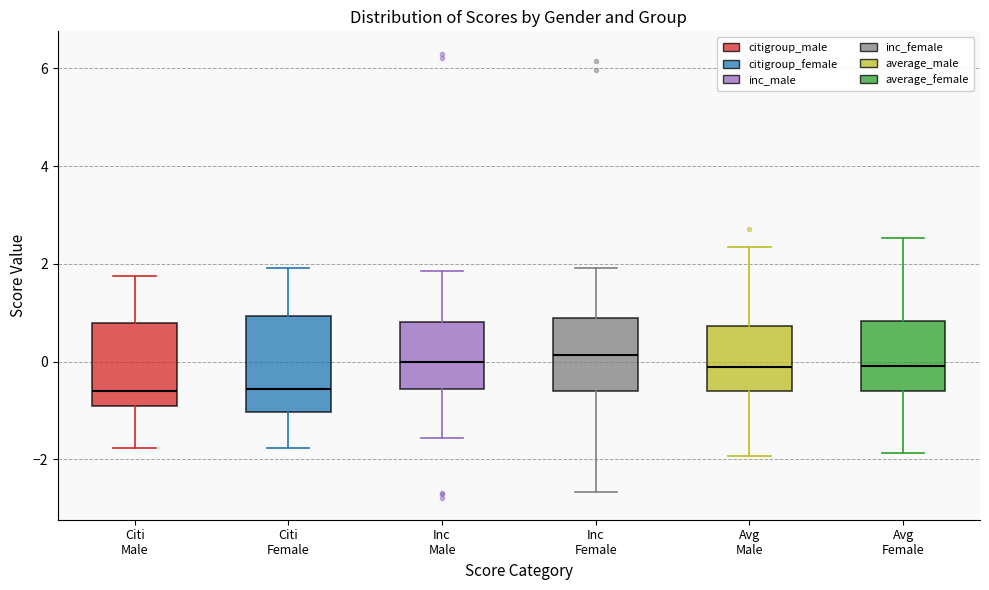

Reading left to right, read every box against the y-axis: the position of its median line, the range the box covers, and the ends of its whiskers. The values are not printed on the chart, so give them approximately, as read against the axis.

Citi Male: median -0.6, box -1.0 to 0.8, whiskers -1.8 to 1.8
Citi Female: median -0.6, box -1.0 to 1.0, whiskers -1.8 to 2.0
Inc Male: median 0.0, box -0.6 to 0.8, whiskers -1.6 to 1.8
Inc Female: median 0.2, box -0.6 to 1.0, whiskers -2.6 to 2.0
Avg Male: median -0.2, box -0.6 to 0.8, whiskers -2.0 to 2.4
Avg Female: median 0.0, box -0.6 to 0.8, whiskers -1.8 to 2.6